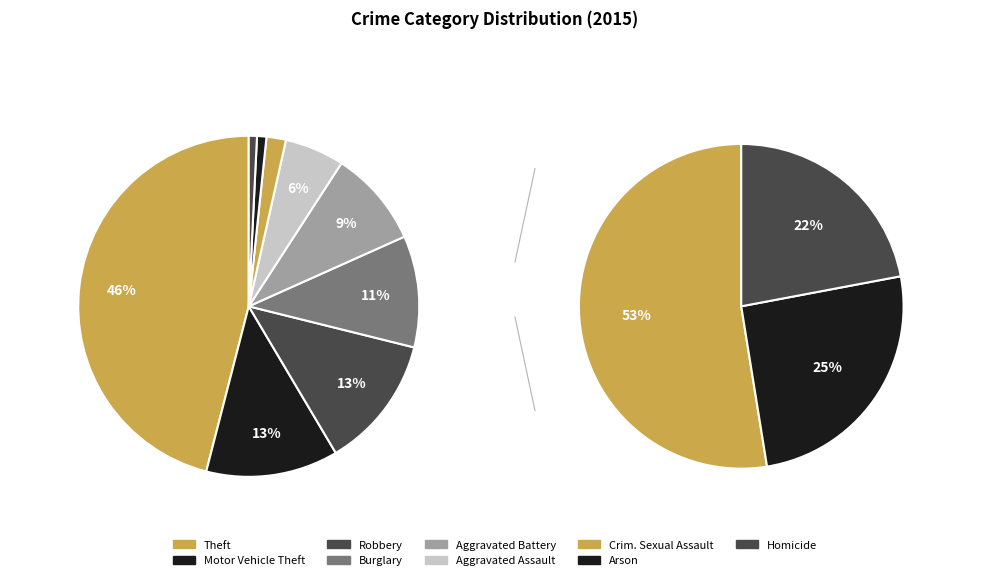

Which slice is the largest?

Theft